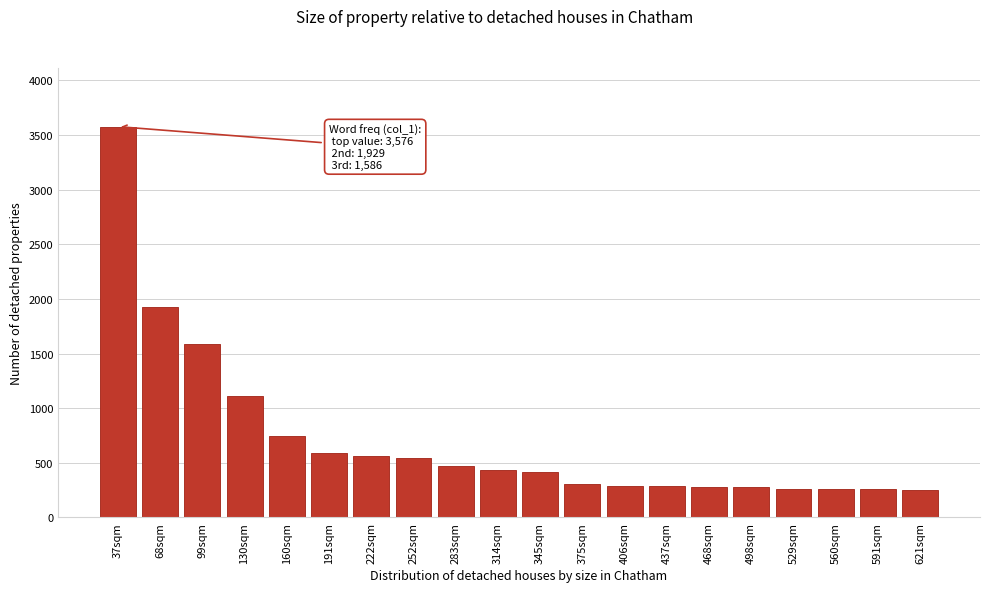

What is the label of the 1st bar from the left?

37sqm